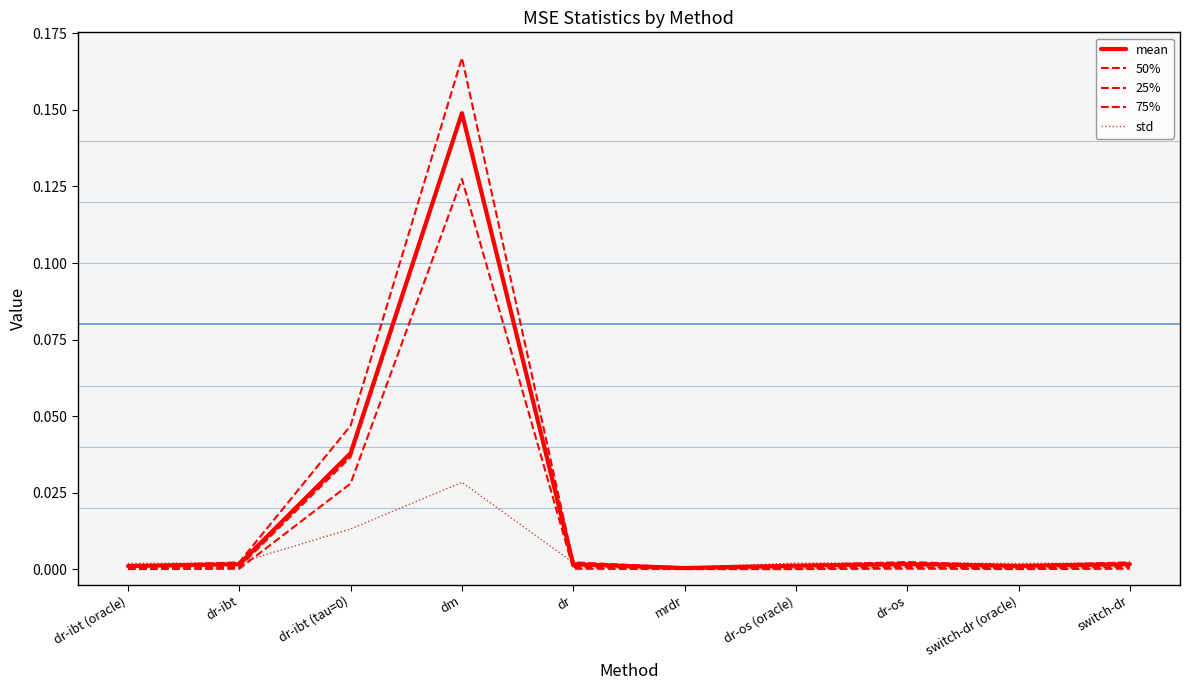

What is the label of the 9th point from the left?

switch-dr (oracle)